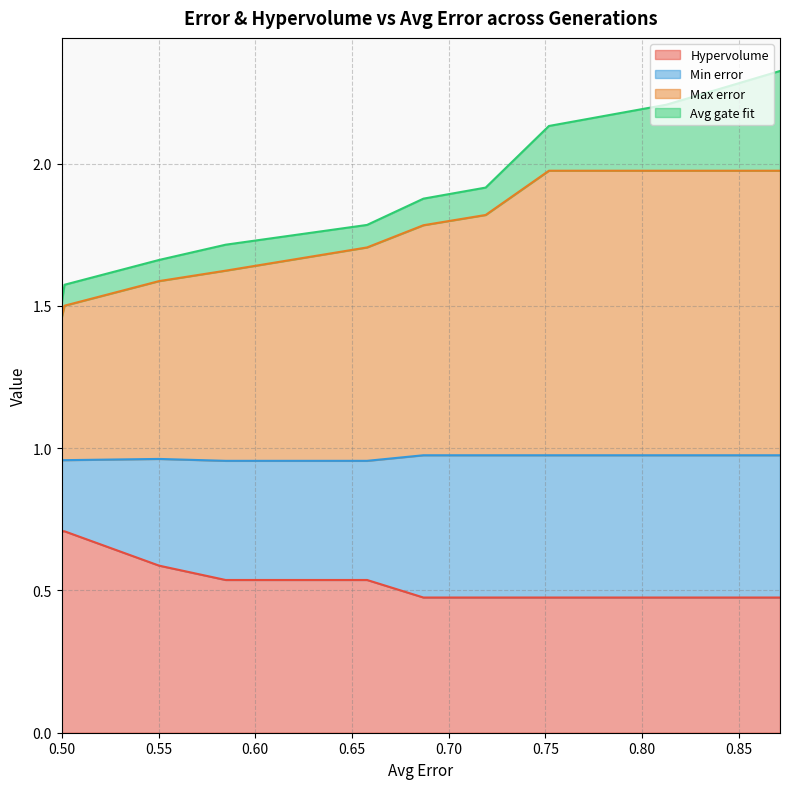

True or false: Max error has a value of 0.7 at 13.

False